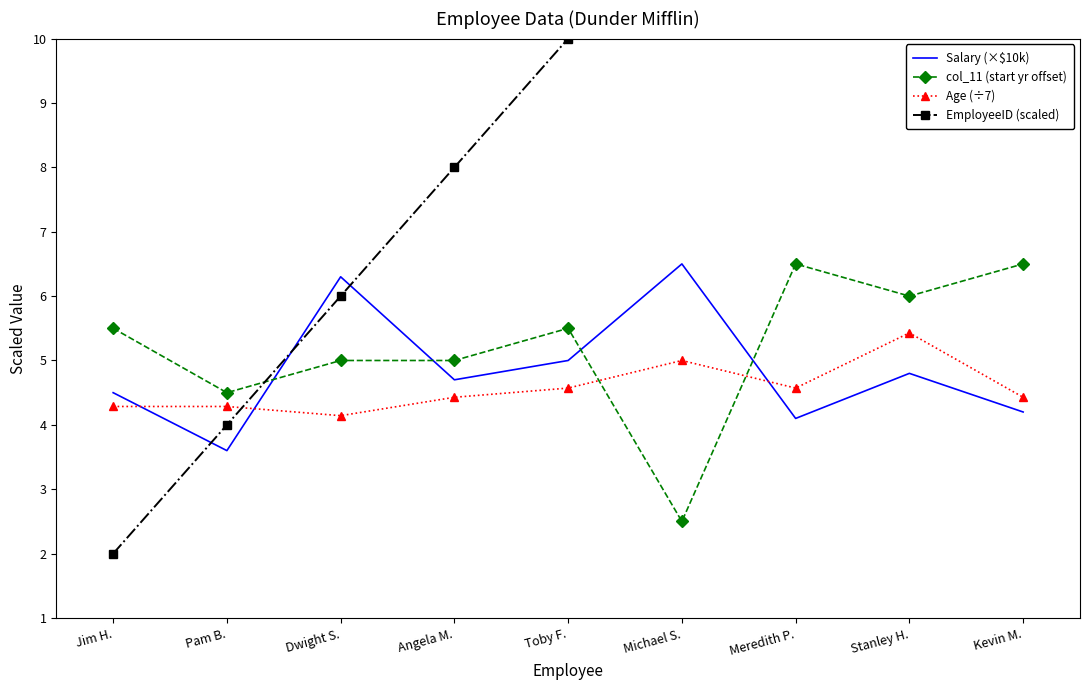

Which series changed the most between Toby F. and Meredith P.?

EmployeeID (scaled)